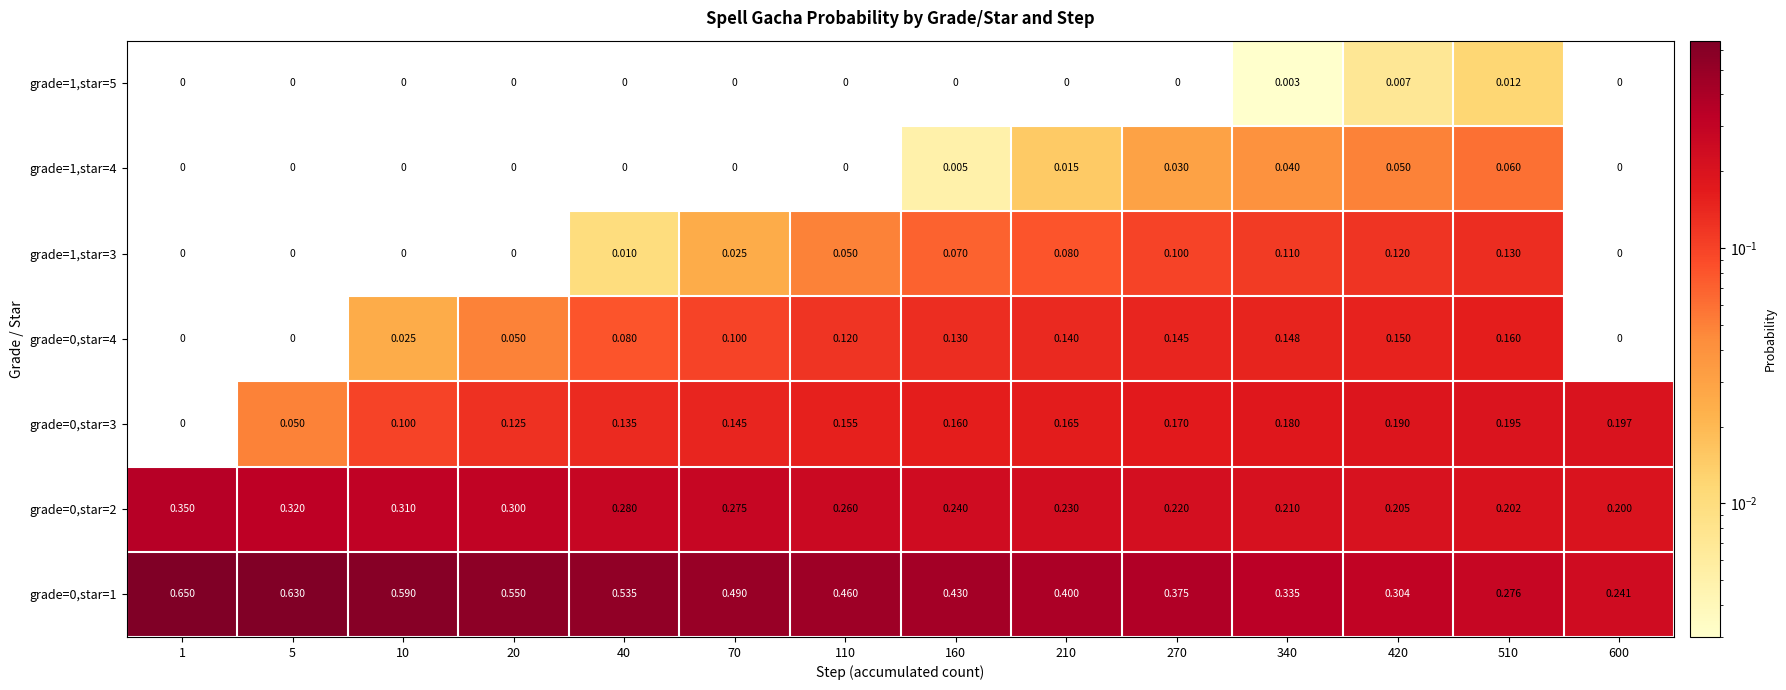

Is the value of grade=0,star=3 at 510 greater than the value of grade=0,star=1 at 70?

No